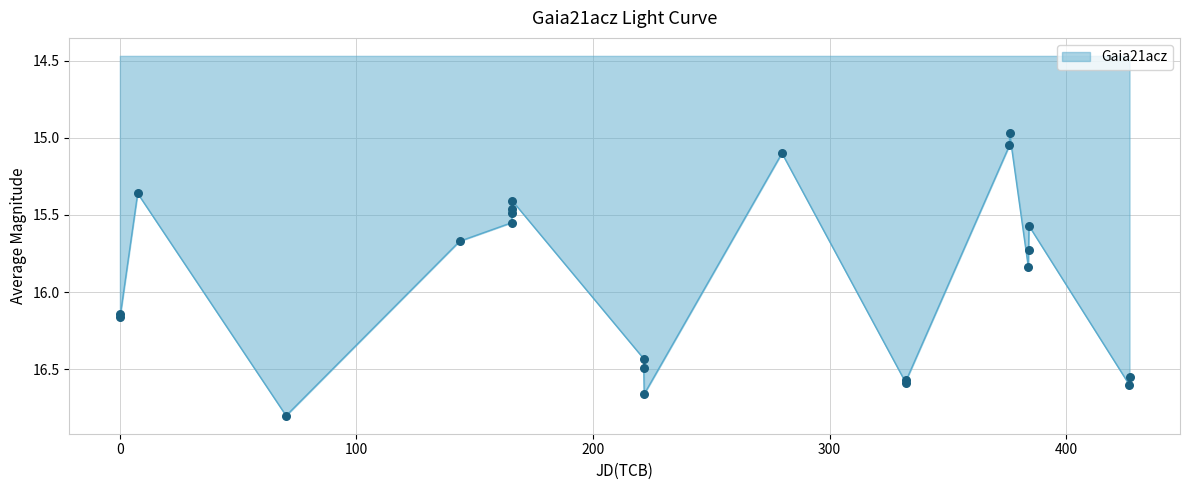

What is the difference between the maximum and minimum values?

1.8